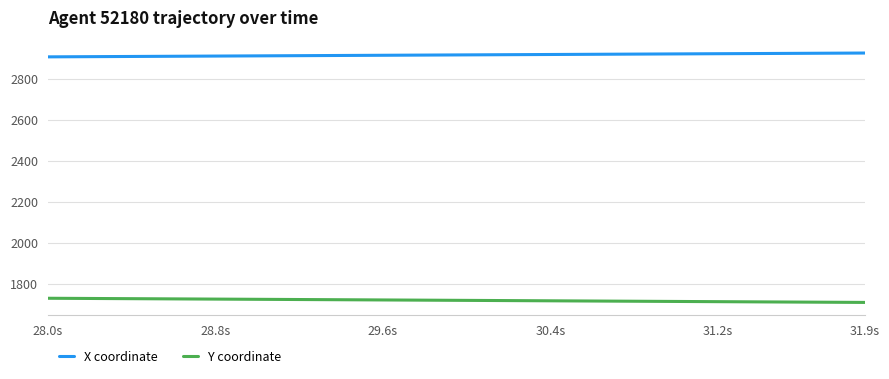

Which series has the largest total across all categories?

X coordinate